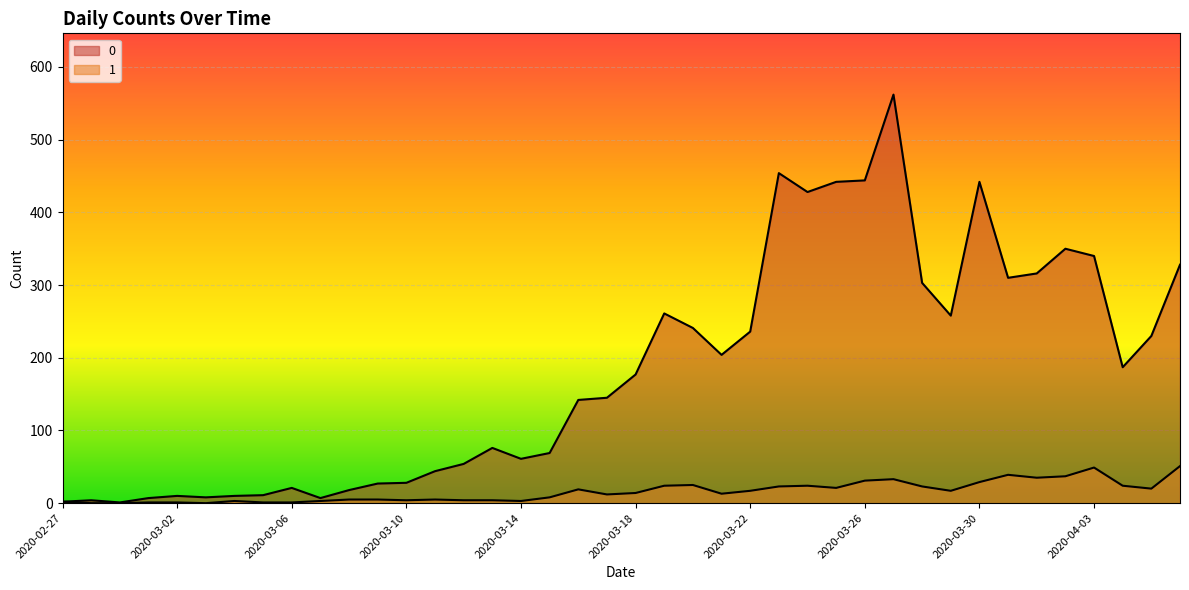

At how many categories does at least one series exceed 49?

26